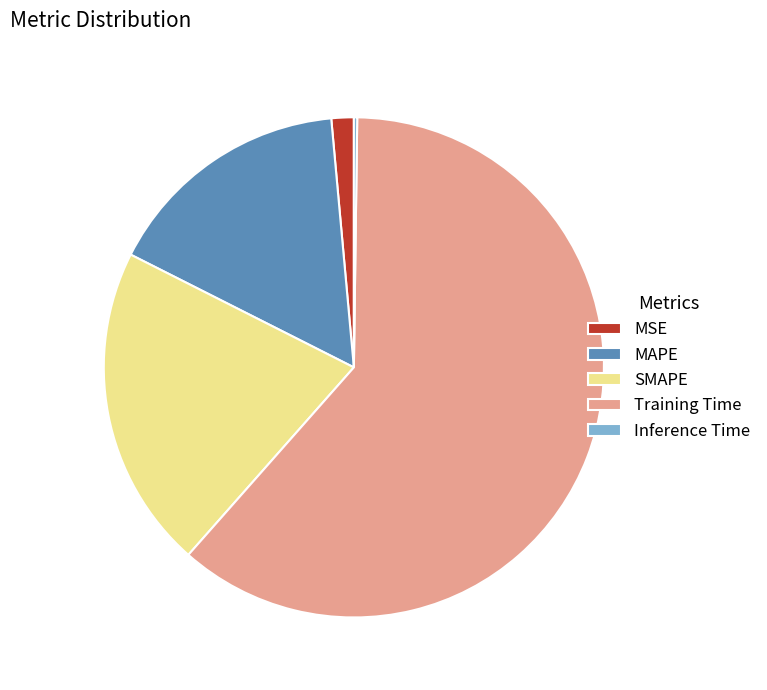

The MSE slice represents 11% of the pie. True or false?

False